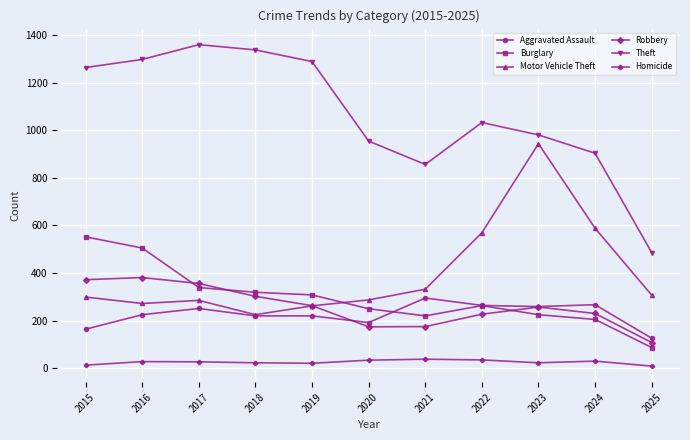

The Burglary series shows 250 at 2020. True or false?

True